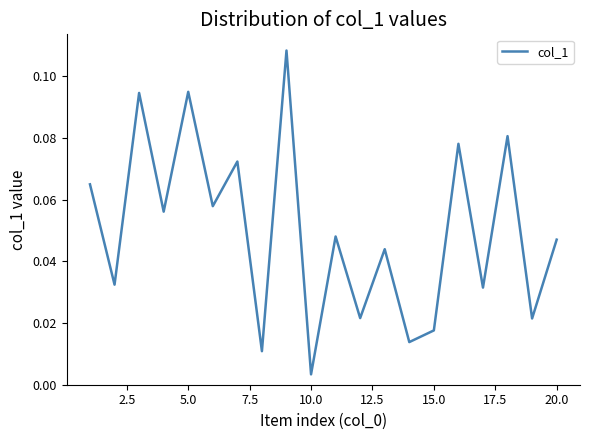

How many lines are shown in the chart?

1